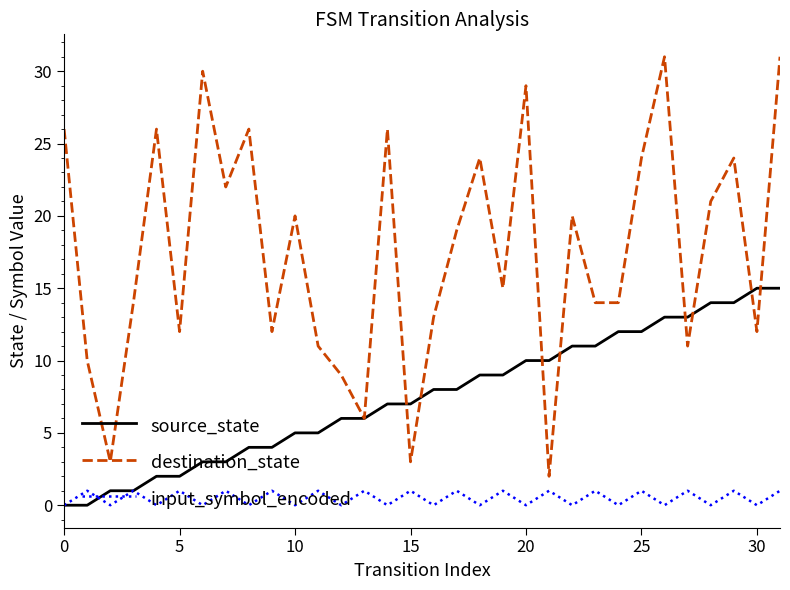

Count the number of categories in the chart.

32